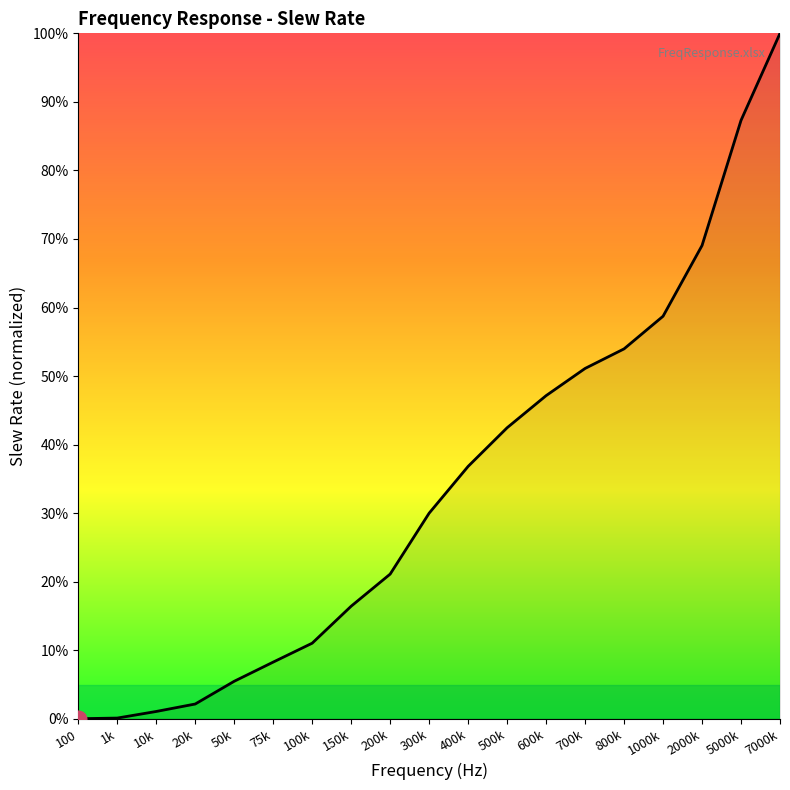

List the labels in order of value, smallest first.

100, 1k, 10k, 20k, 50k, 75k, 100k, 150k, 200k, 300k, 400k, 500k, 600k, 700k, 800k, 1000k, 2000k, 5000k, 7000k